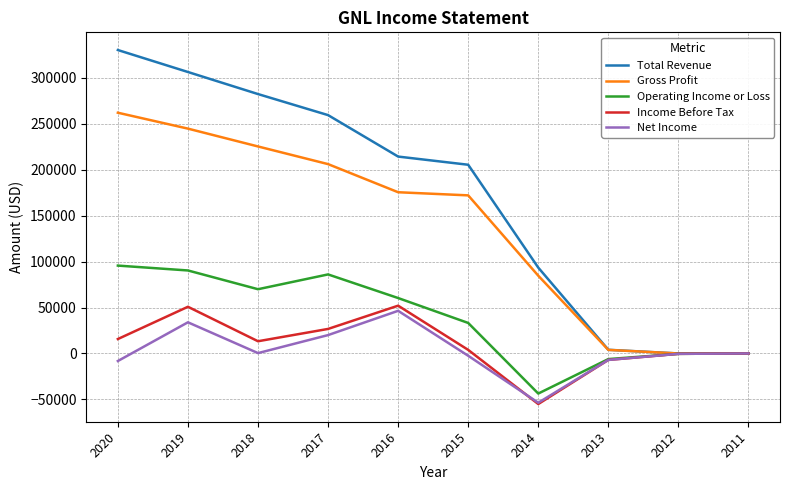

What is the difference between the maximum and minimum values in the Total Revenue series?

330100